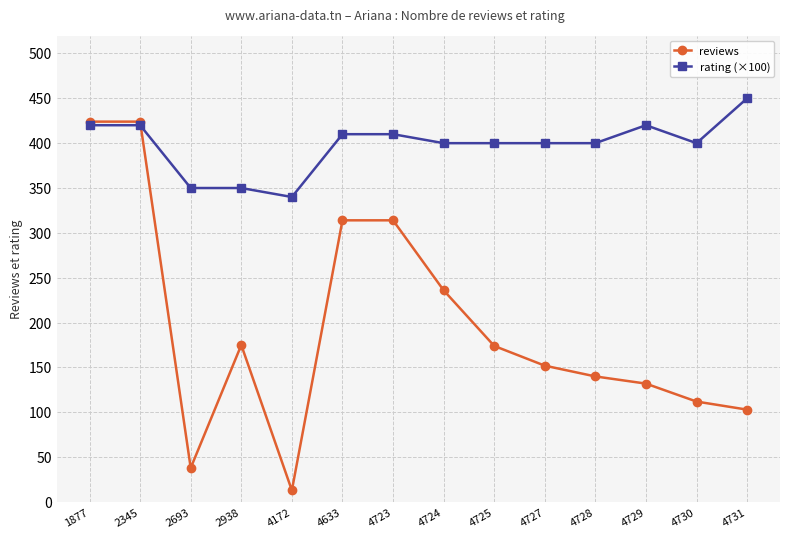

Between which two adjacent categories do rating (×100) and reviews first intersect?

2345 and 2693